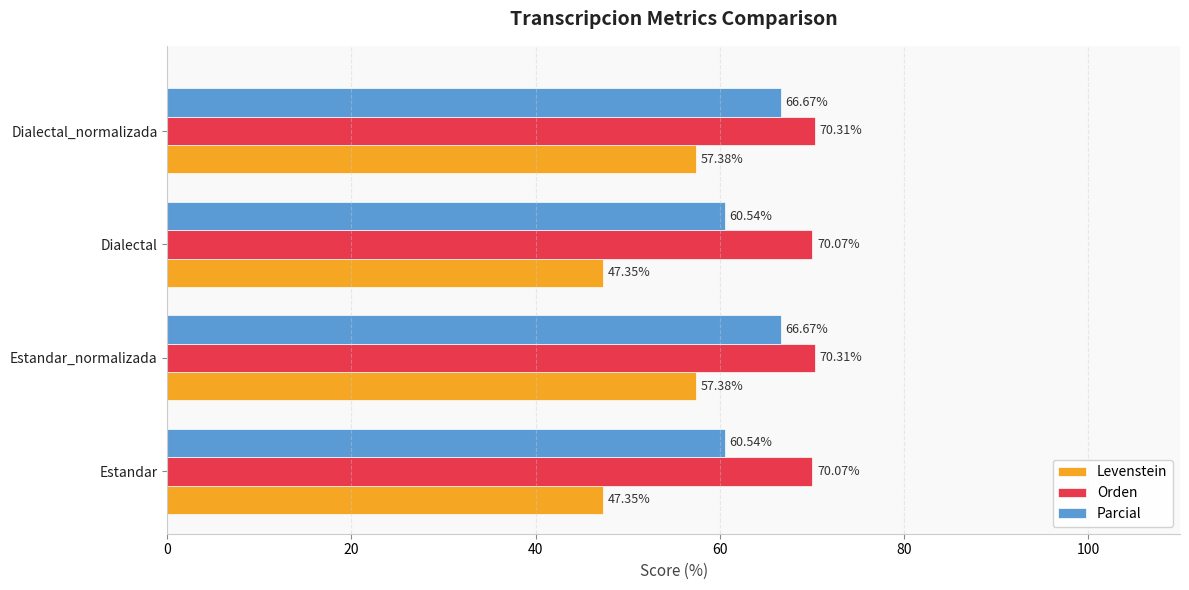

Which series has the widest spread of values?

Levenstein